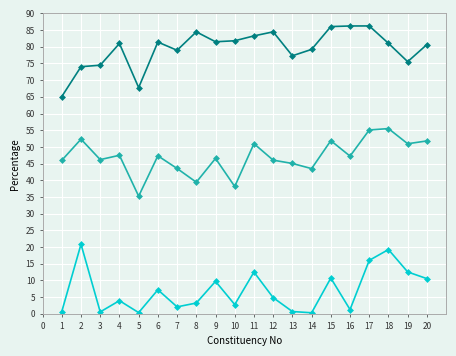

What is the maximum value shown in the chart?

86.2